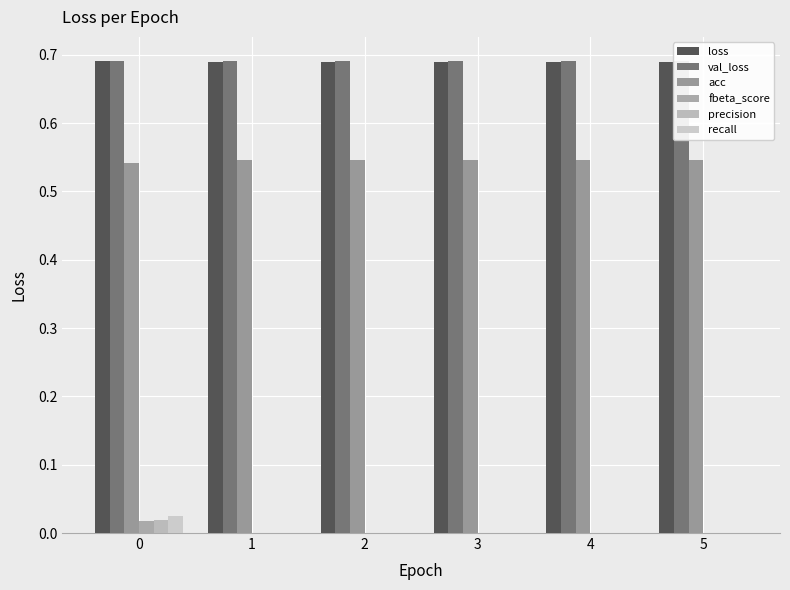

At how many categories does at least one series exceed 0?

6